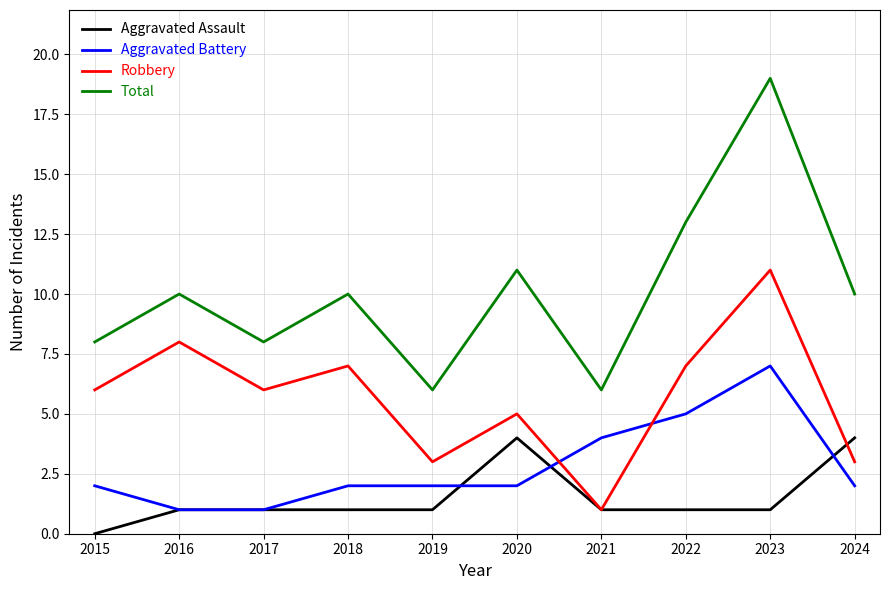

What is the difference between the Aggravated Battery values at 2021 and 2023?

3